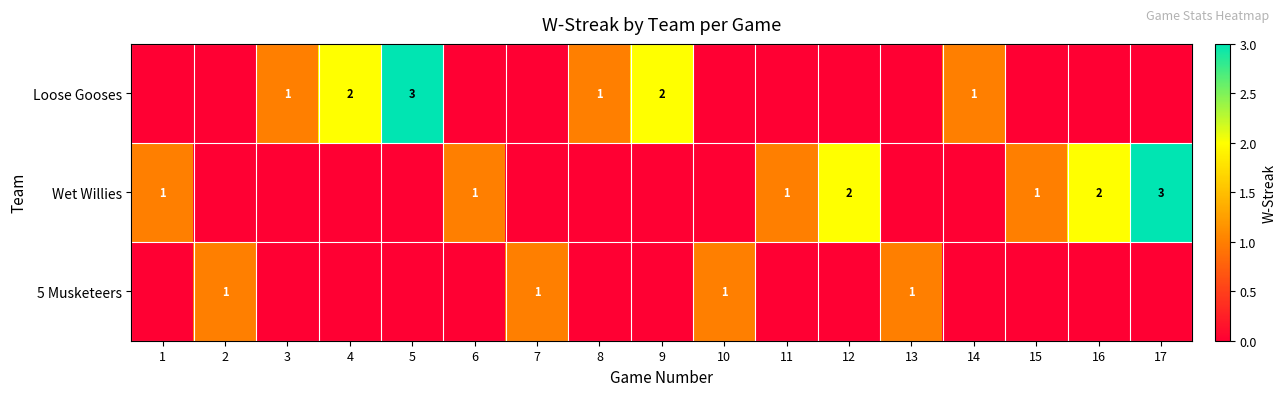

At which category is the sum across all series the highest?

5